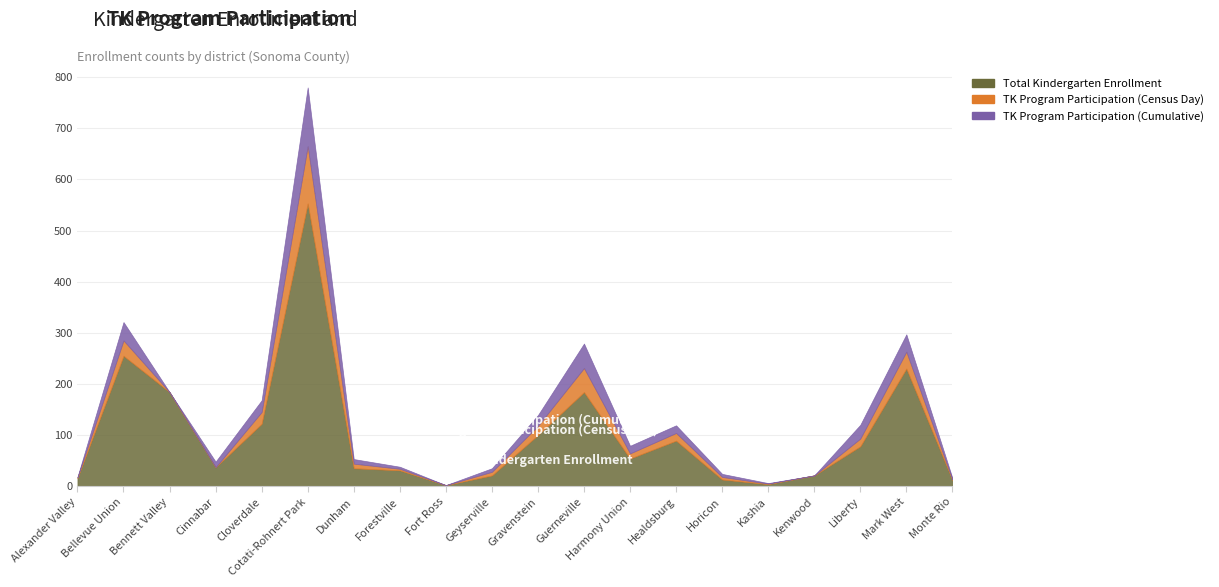

True or false: TK Program Participation (Cumulative) and TK Program Participation (Census Day) cross at least once.

False